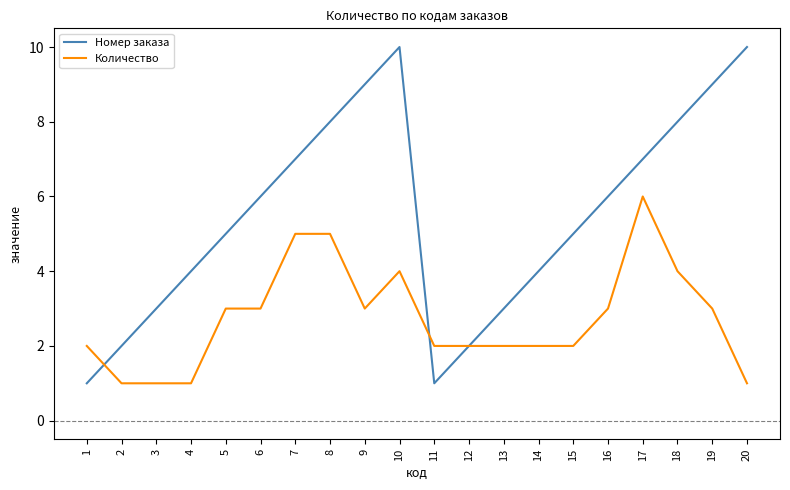

Reading left to right, transcribe all the data shown in this chart.

Номер заказа: 1=1	2=2	3=3	4=4	5=5	6=6	7=7	8=8	9=9	10=10	11=1	12=2	13=3	14=4	15=5	16=6	17=7	18=8	19=9	20=10
Количество: 1=2	2=1	3=1	4=1	5=3	6=3	7=5	8=5	9=3	10=4	11=2	12=2	13=2	14=2	15=2	16=3	17=6	18=4	19=3	20=1